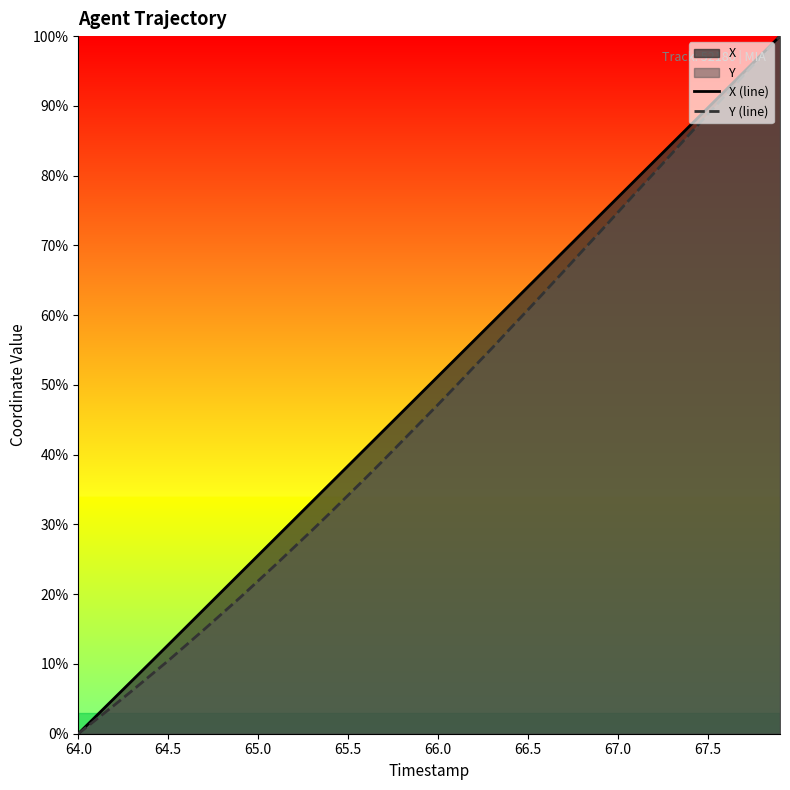

What is the greatest value displayed?

100.0